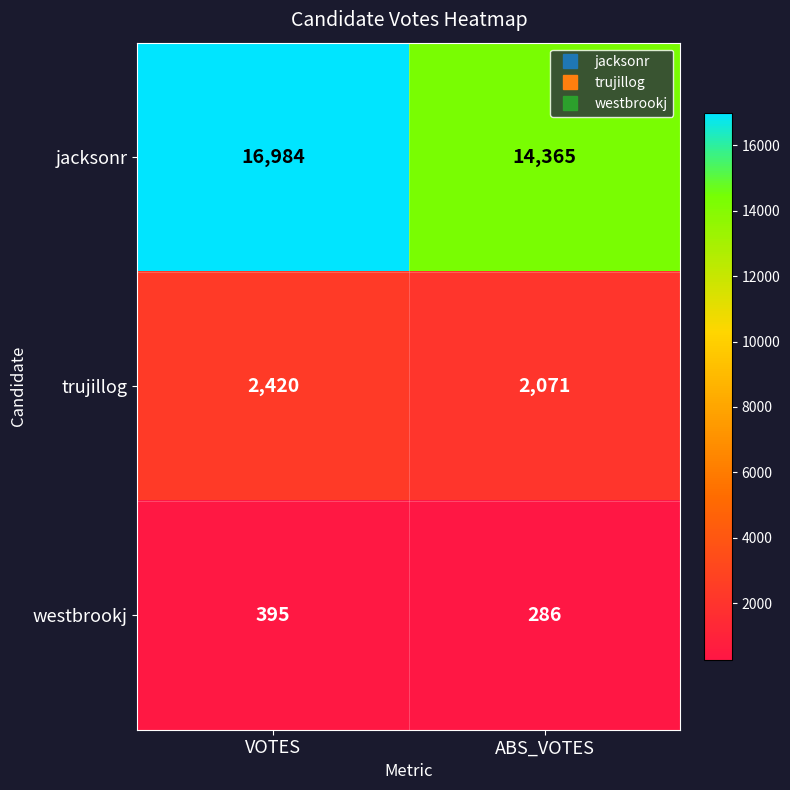

What is the approximate value of westbrookj at VOTES, to the nearest 10?

400